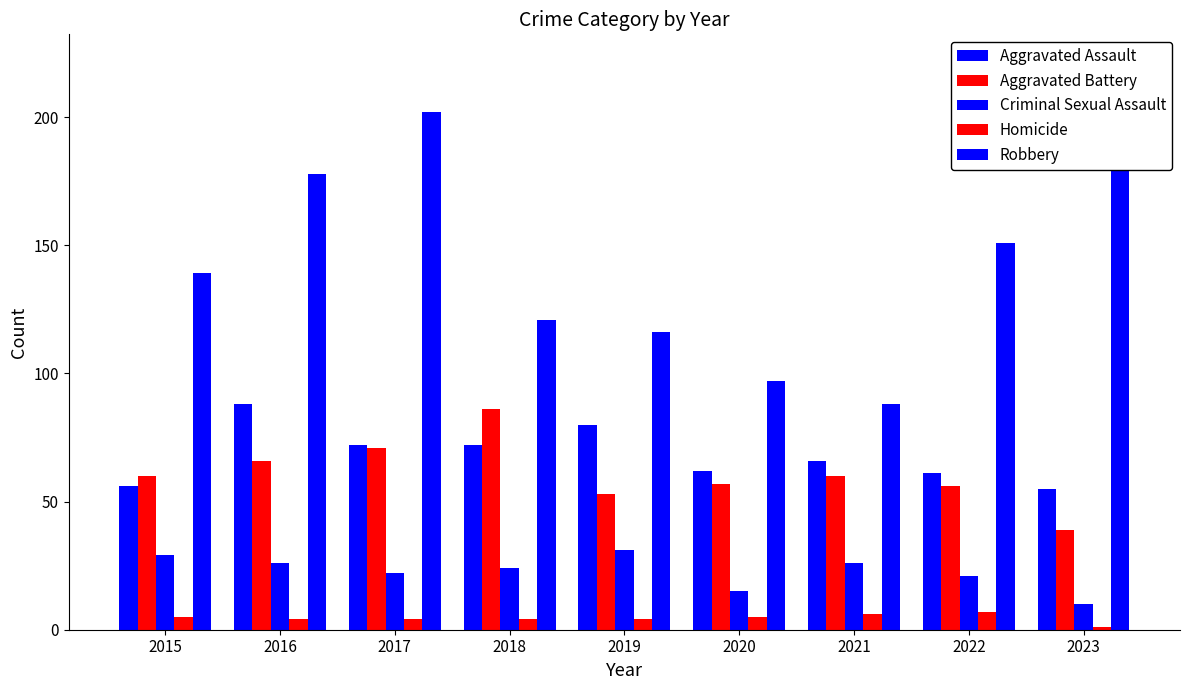

Where does the Aggravated Assault series first go above 66?

2016